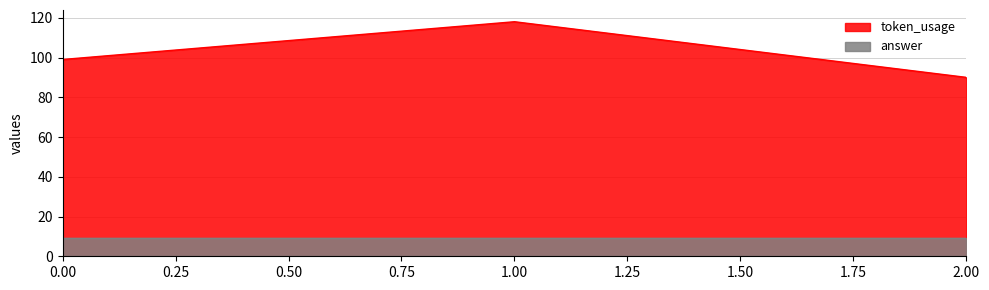

How many series are shown in this chart?

2